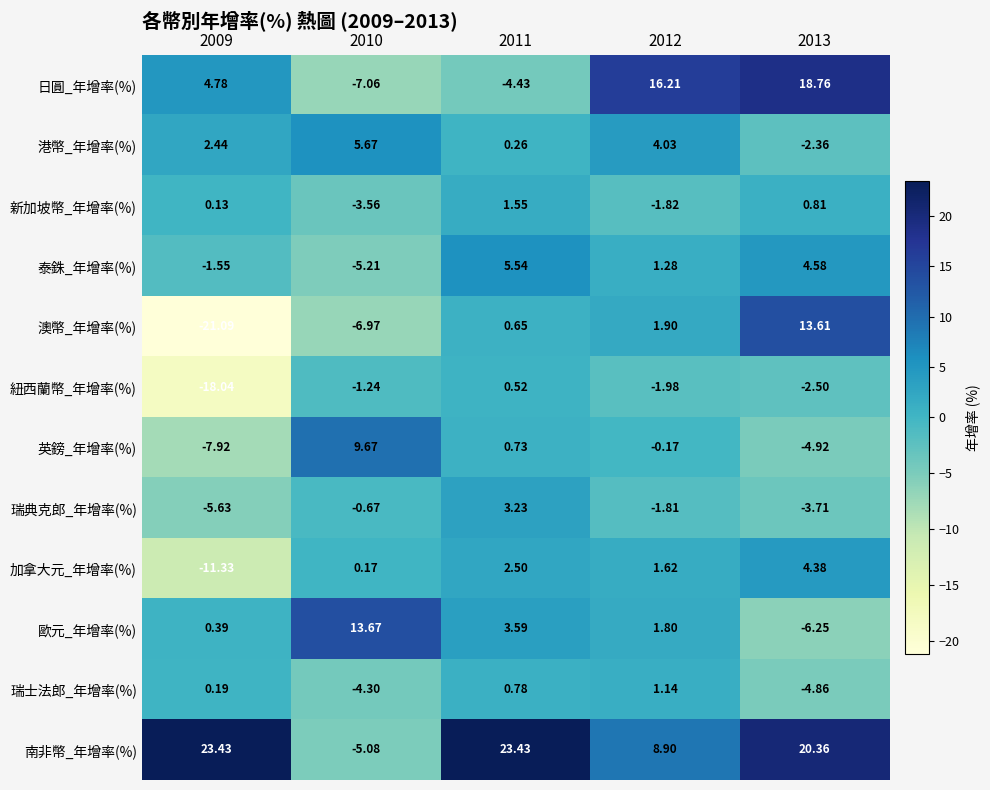

List the series in order of their peak value, highest first.

南非幣_年增率(%), 日圓_年增率(%), 歐元_年增率(%), 澳幣_年增率(%), 英鎊_年增率(%), 港幣_年增率(%), 泰銖_年增率(%), 加拿大元_年增率(%), 瑞典克郎_年增率(%), 新加坡幣_年增率(%), 瑞士法郎_年增率(%), 紐西蘭幣_年增率(%)